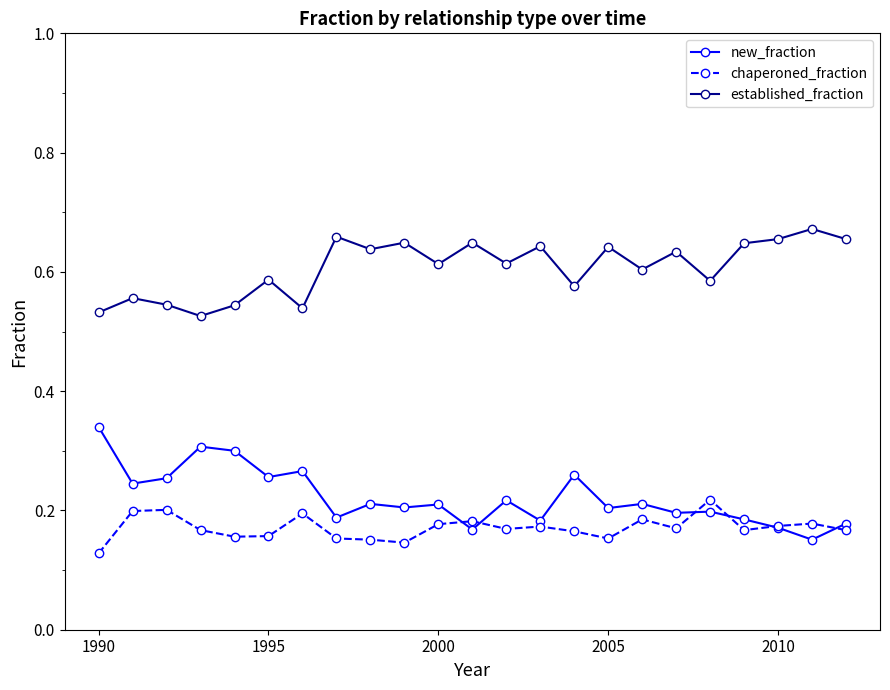

True or false: chaperoned_fraction and established_fraction cross at least once.

False